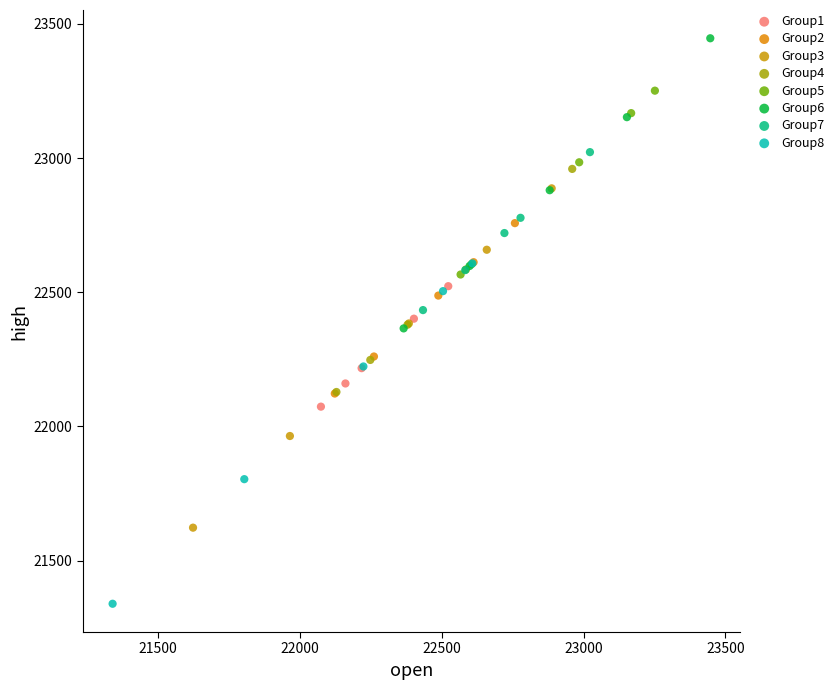

Which series reaches the minimum Y coordinate?

Group8